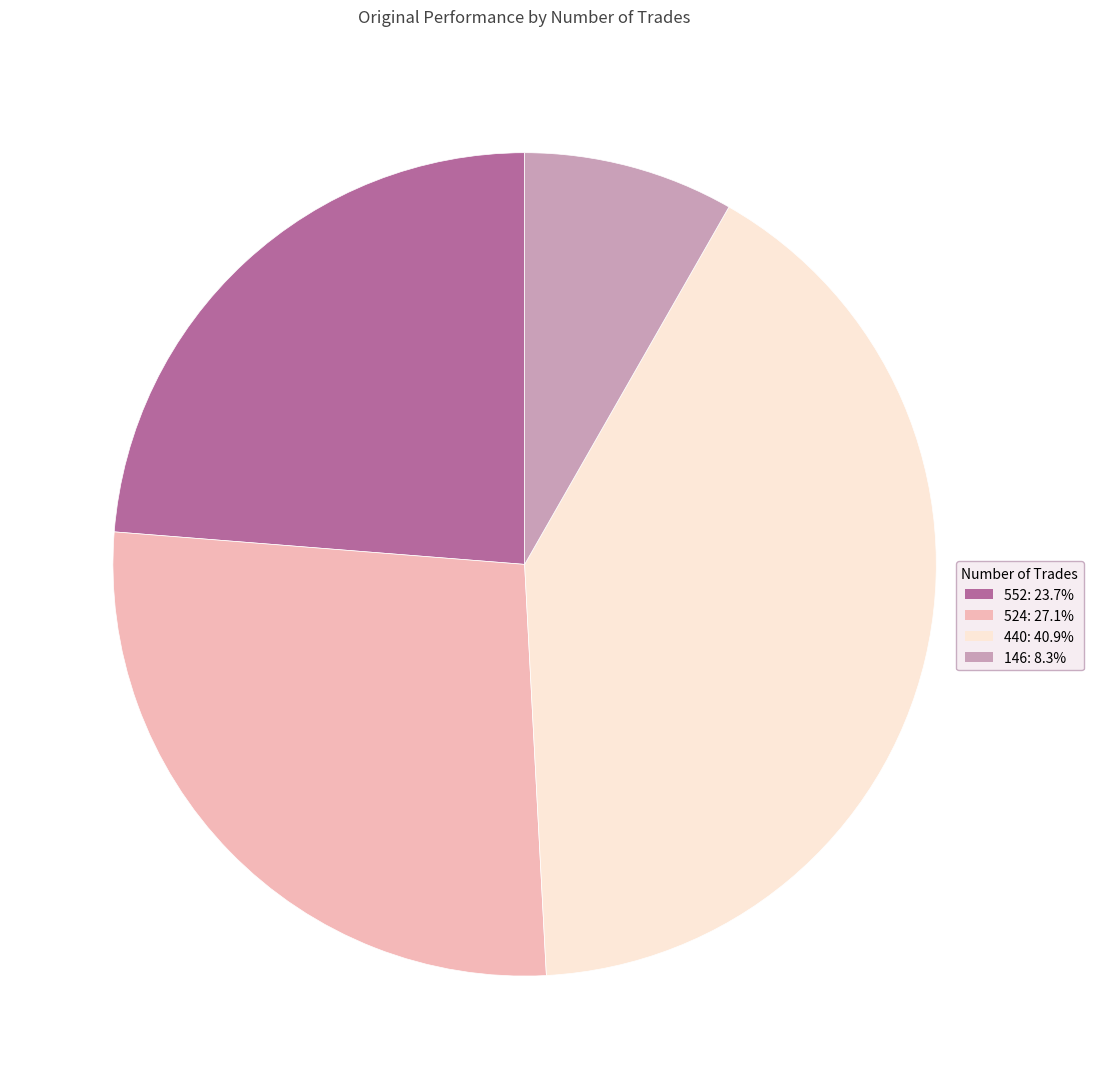

Combined, do 524: 27.1% and 440: 40.9% account for over 50%?

Yes